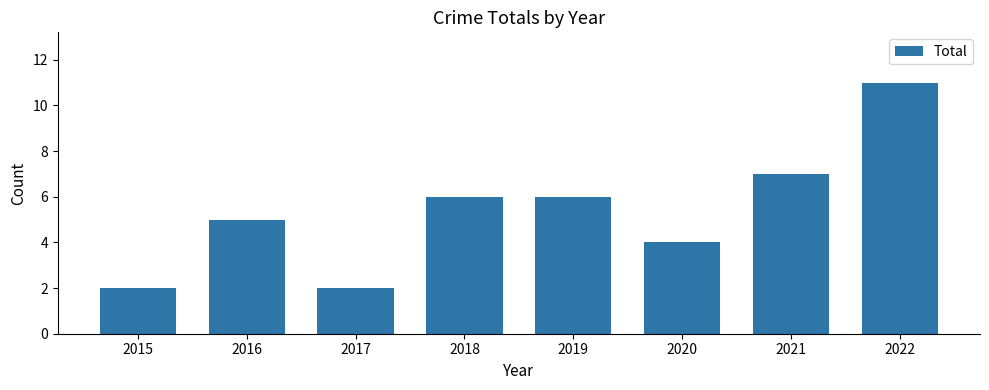

How many data points does each series have?

8